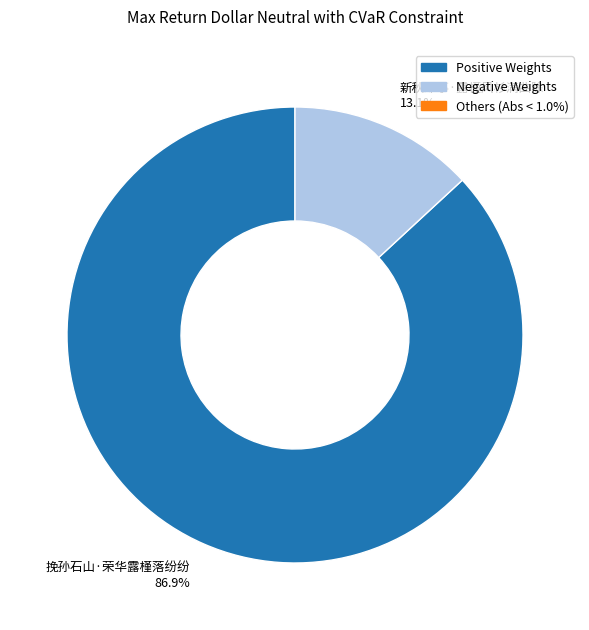

Which category has the biggest portion of the pie?

挽孙石山·荣华露槿落纷纷